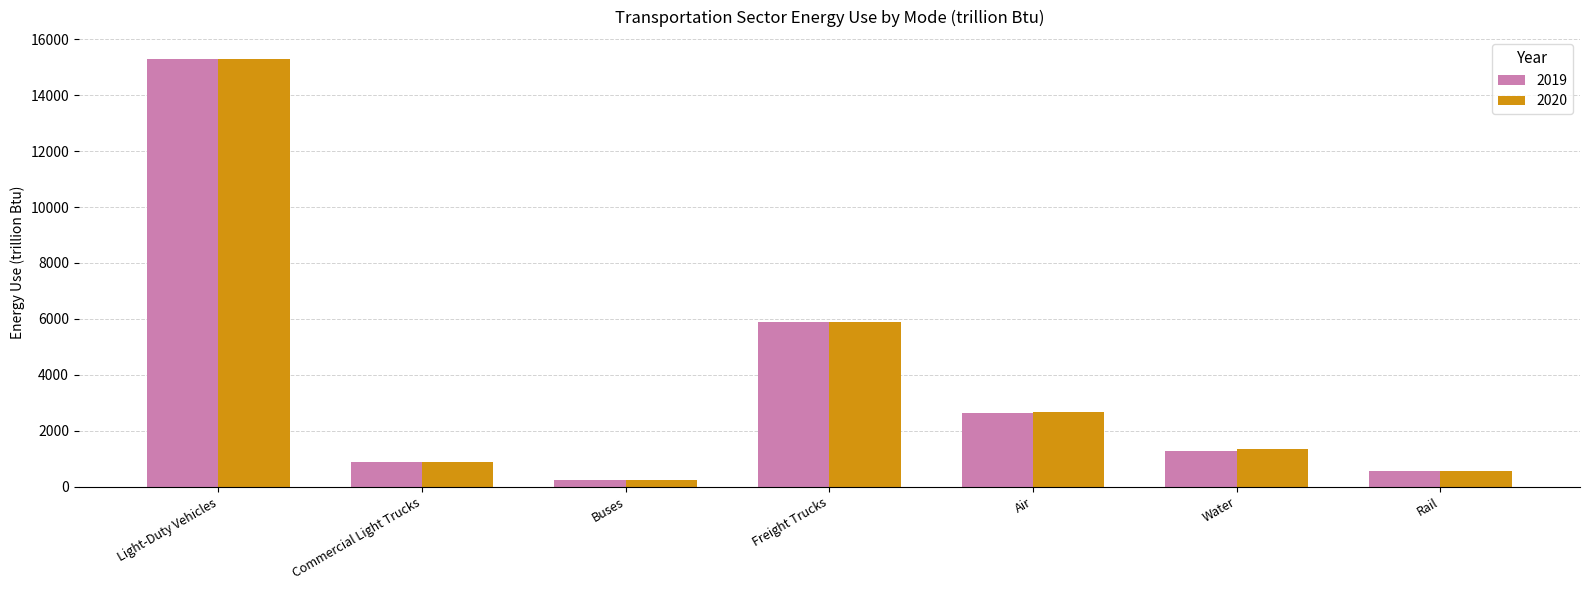

Does the chart contain stacked bars?

No